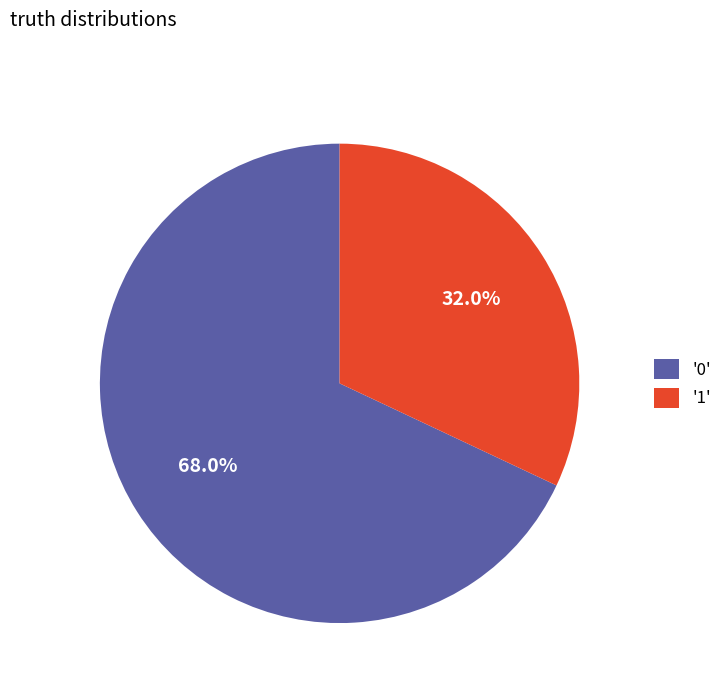

What percentage do '1' and '0' together represent?

100.0%